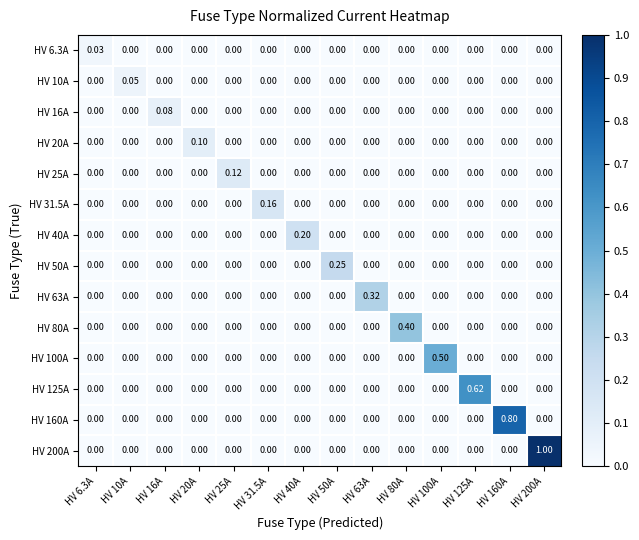

Which series has the largest total across all categories?

HV 200A